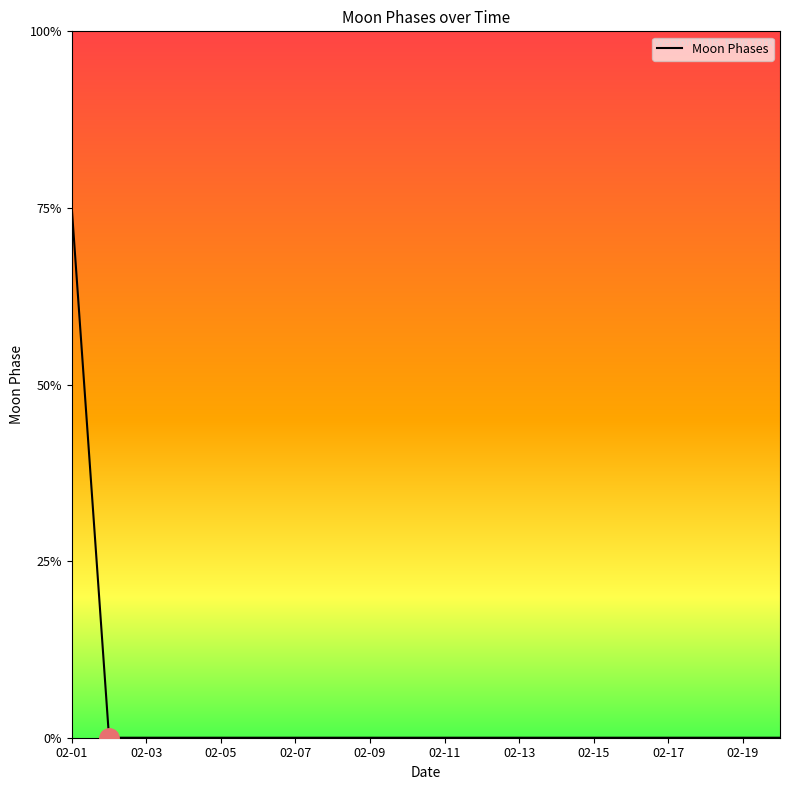

Which label corresponds to the smallest value in the chart?

02-03